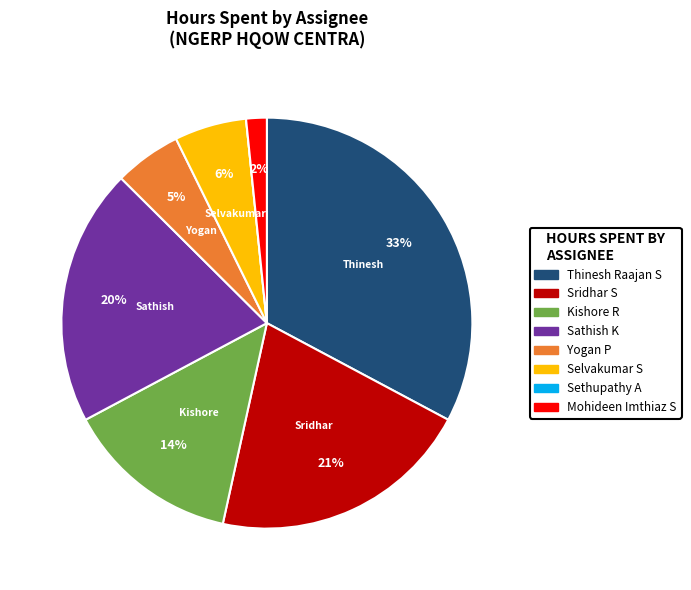

Combined, do Sathish K and Mohideen Imthiaz S account for over 50%?

No